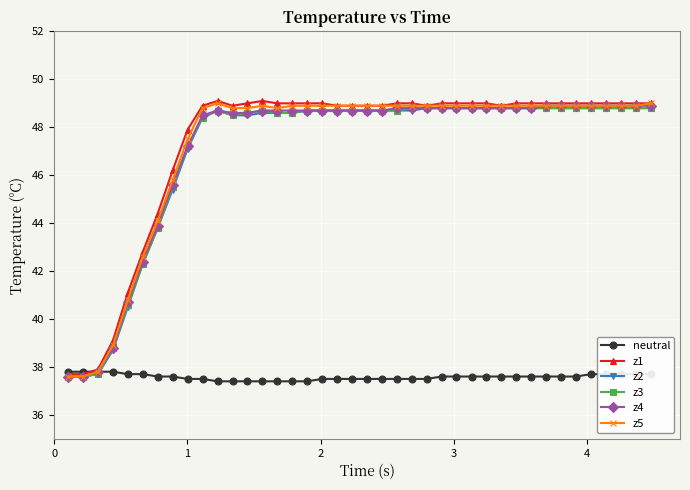

At how many categories does at least one series exceed 42?

35